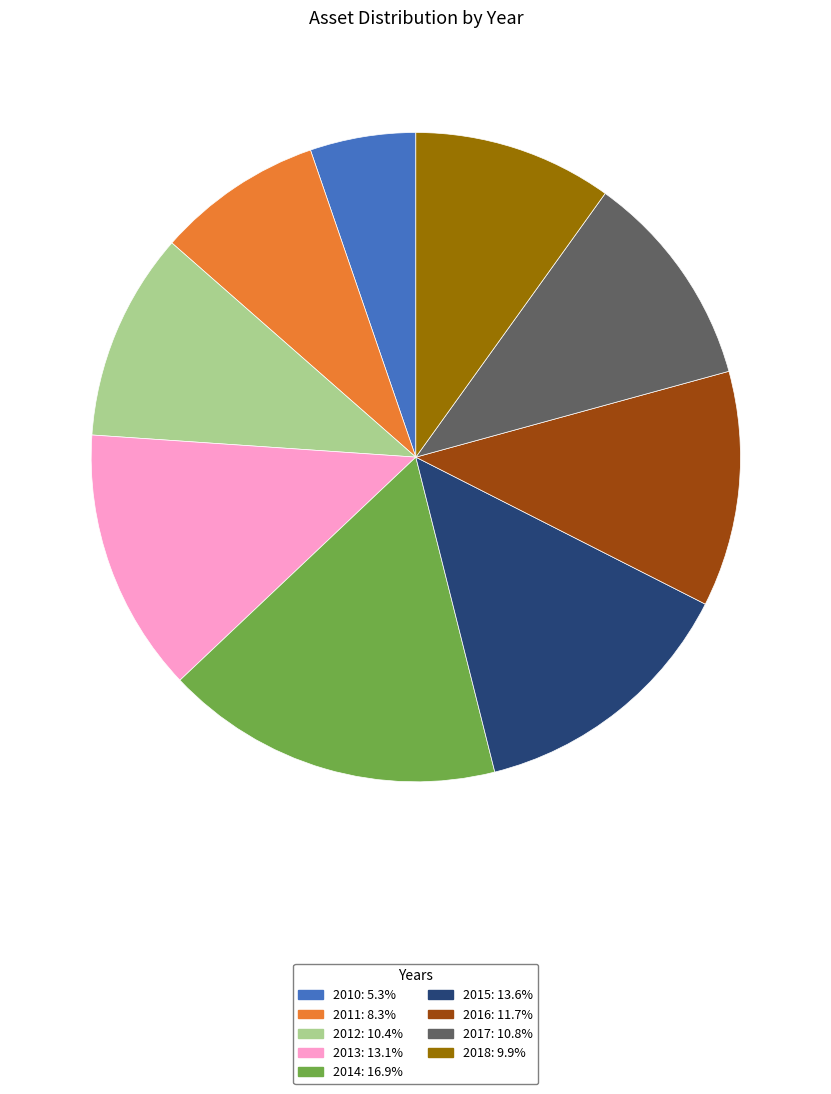

Which has a higher value, 2015 or 2018?

2015